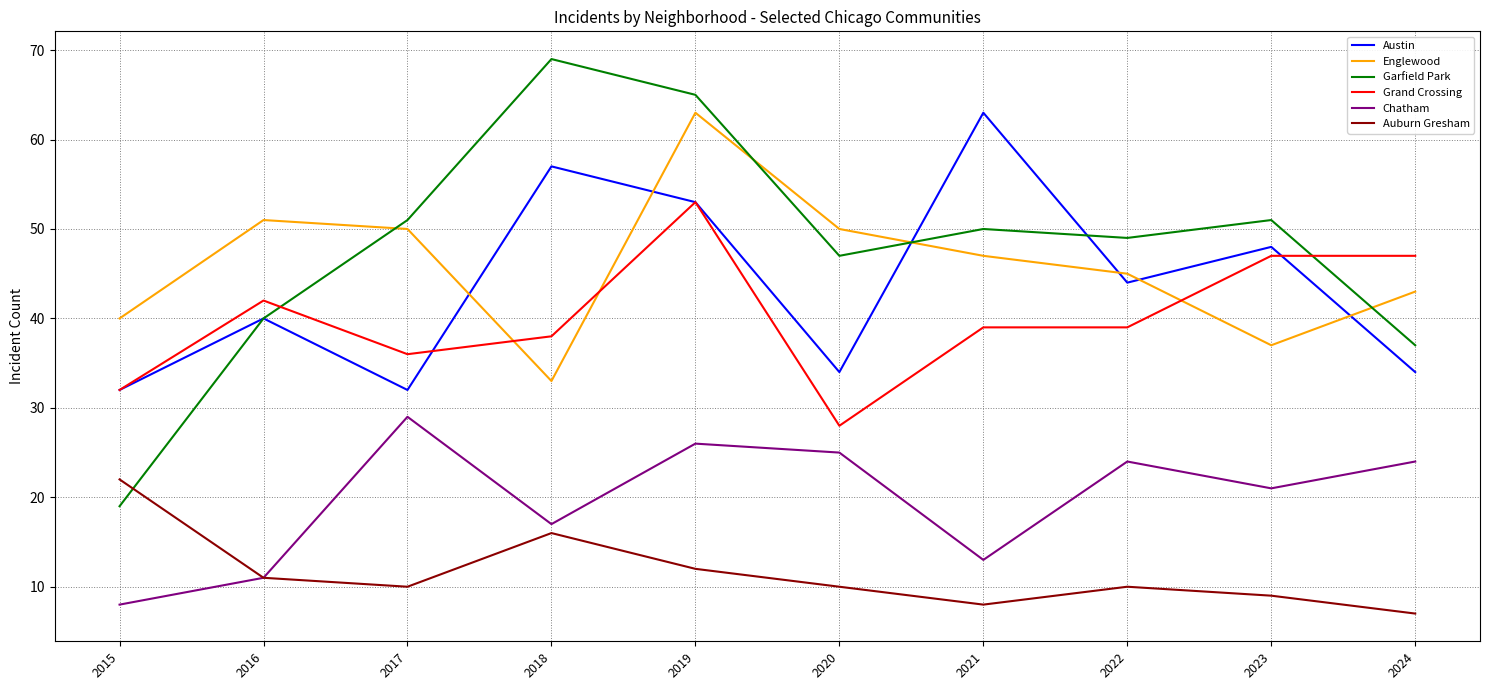

True or false: Chatham has a value of 26 at 2019.

True